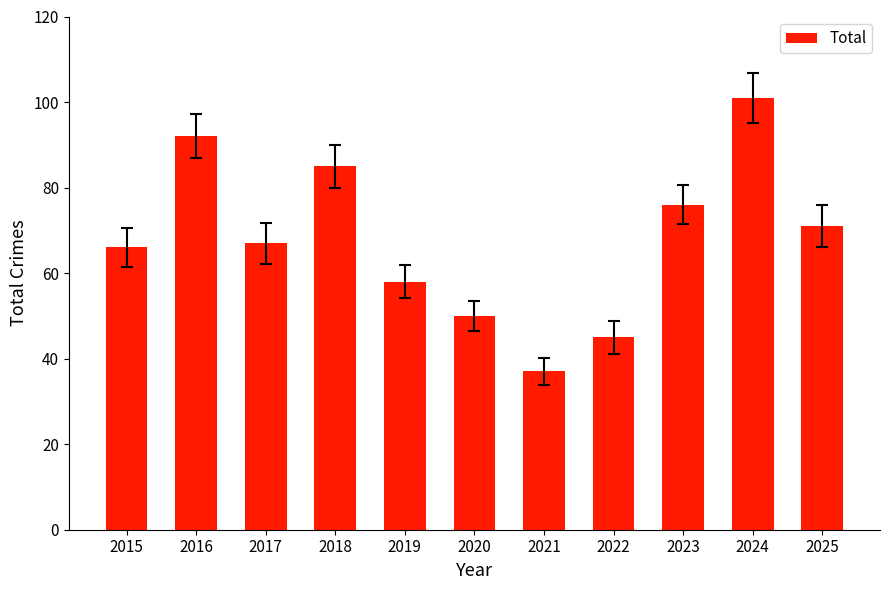

Count the number of data series in this chart.

1